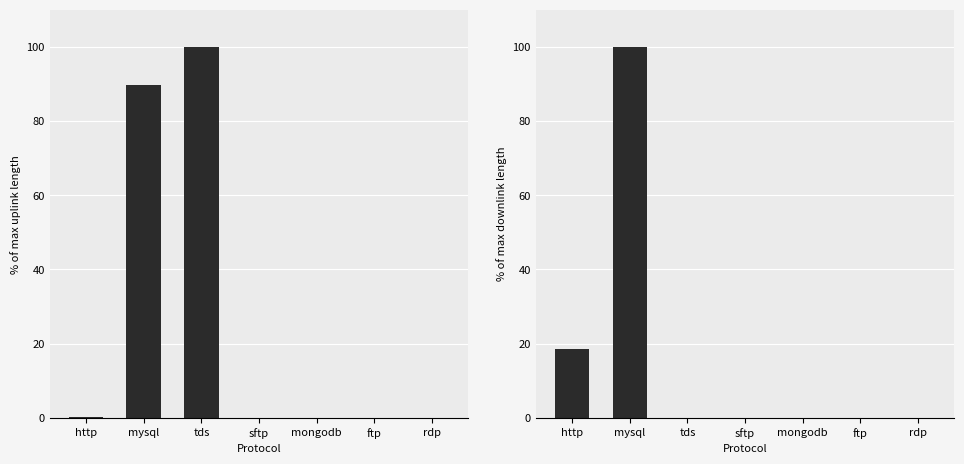

What is the difference between the maximum and minimum values in the uplink_length series?

100.0